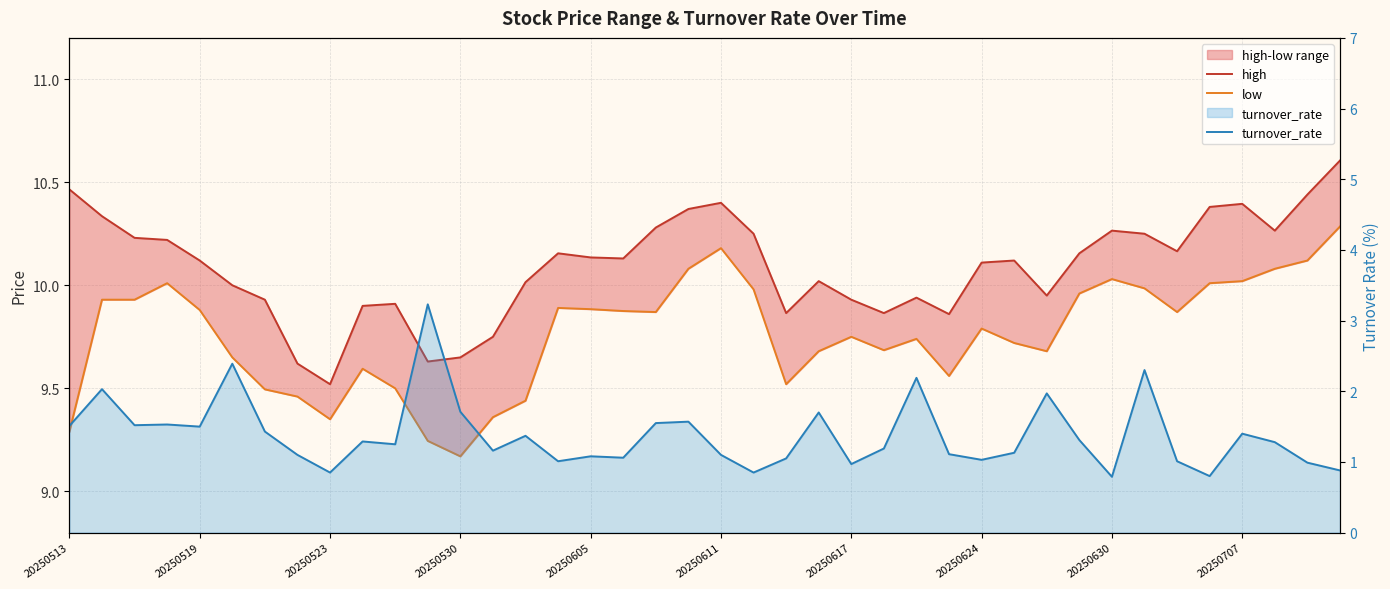

The value of high at 17 is 10.1. True or false?

True